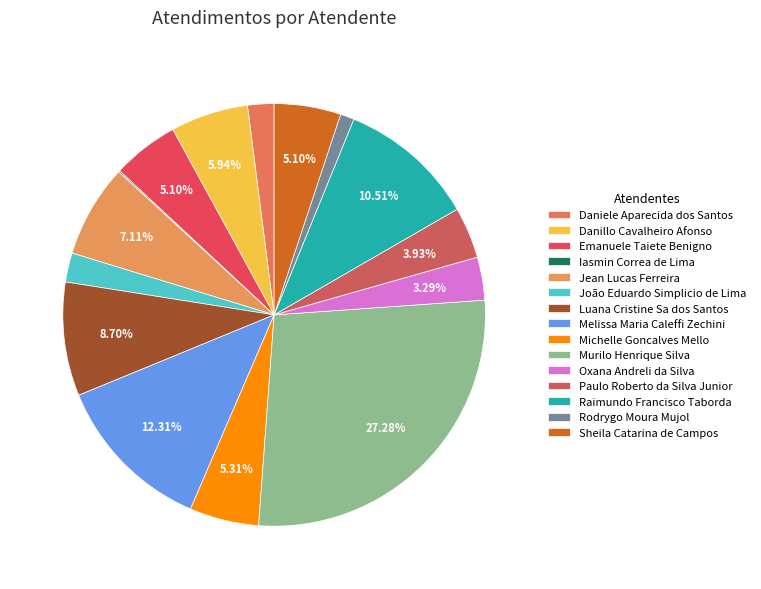

What is the change in value from Jean Lucas Ferreira to Raimundo Francisco Taborda?

+32